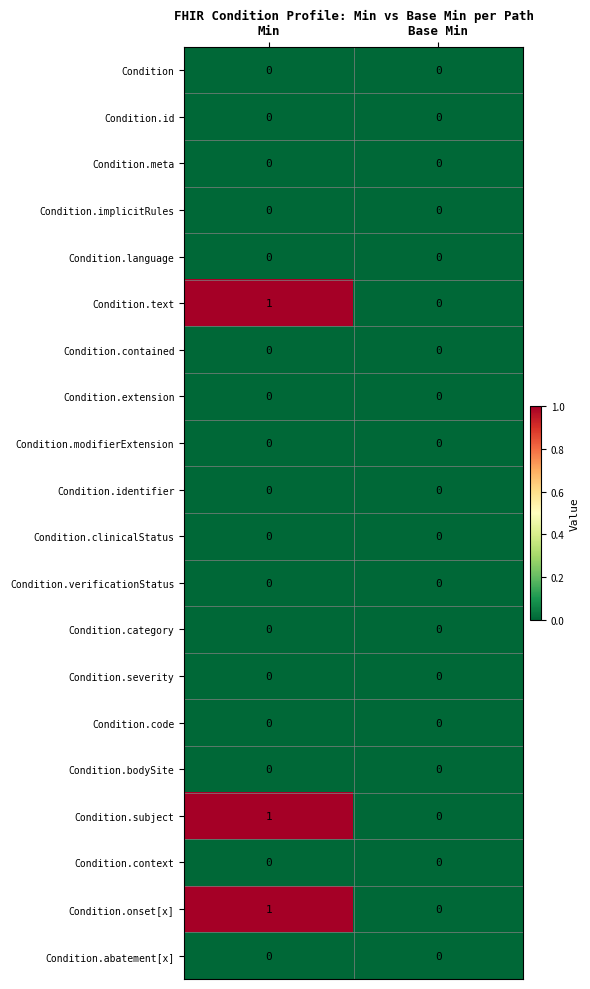

What is the total value across all series at Min?

3